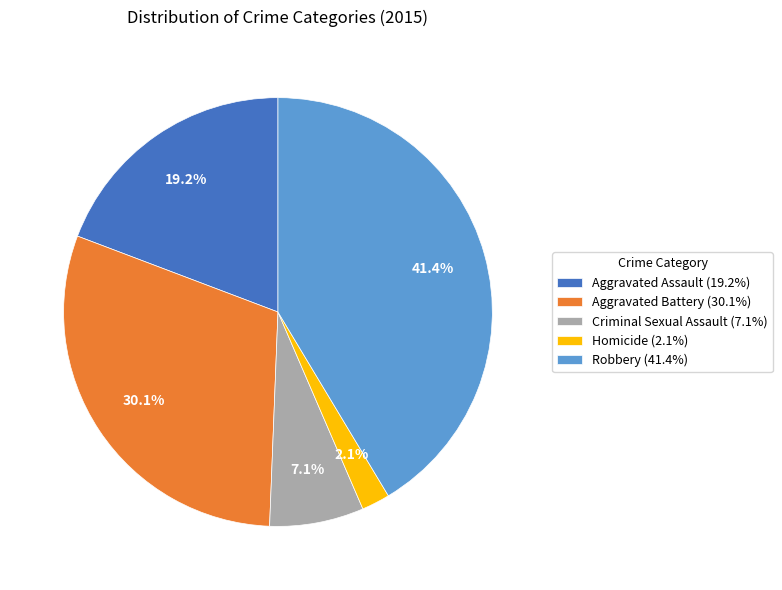

Count the number of slices in the pie.

5